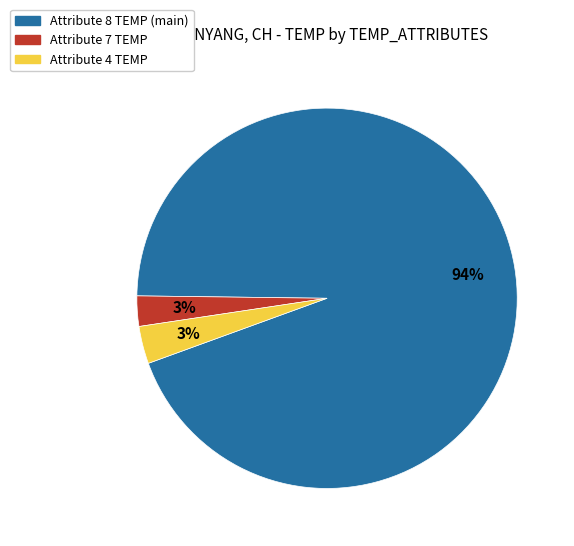

What is the largest slice in the pie chart?

Attribute 8 TEMP (main)